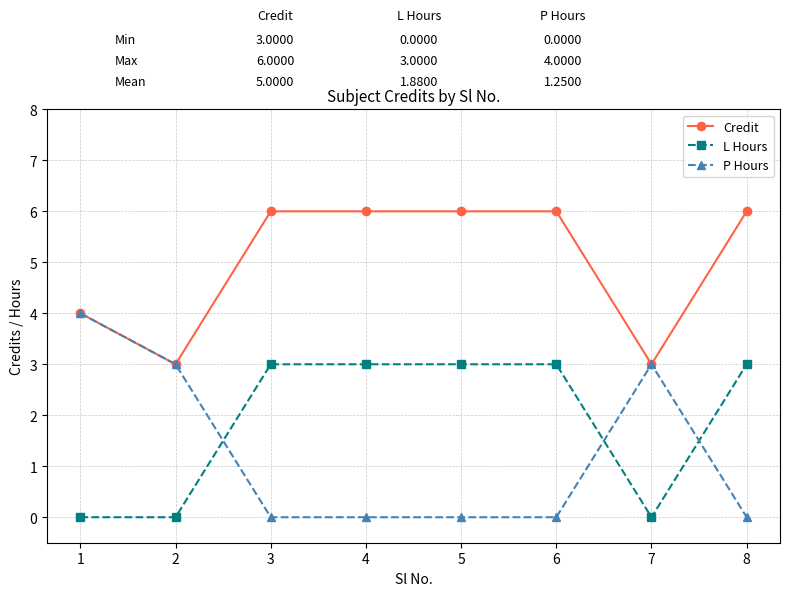

The value of L Hours at 3 is 5. True or false?

False